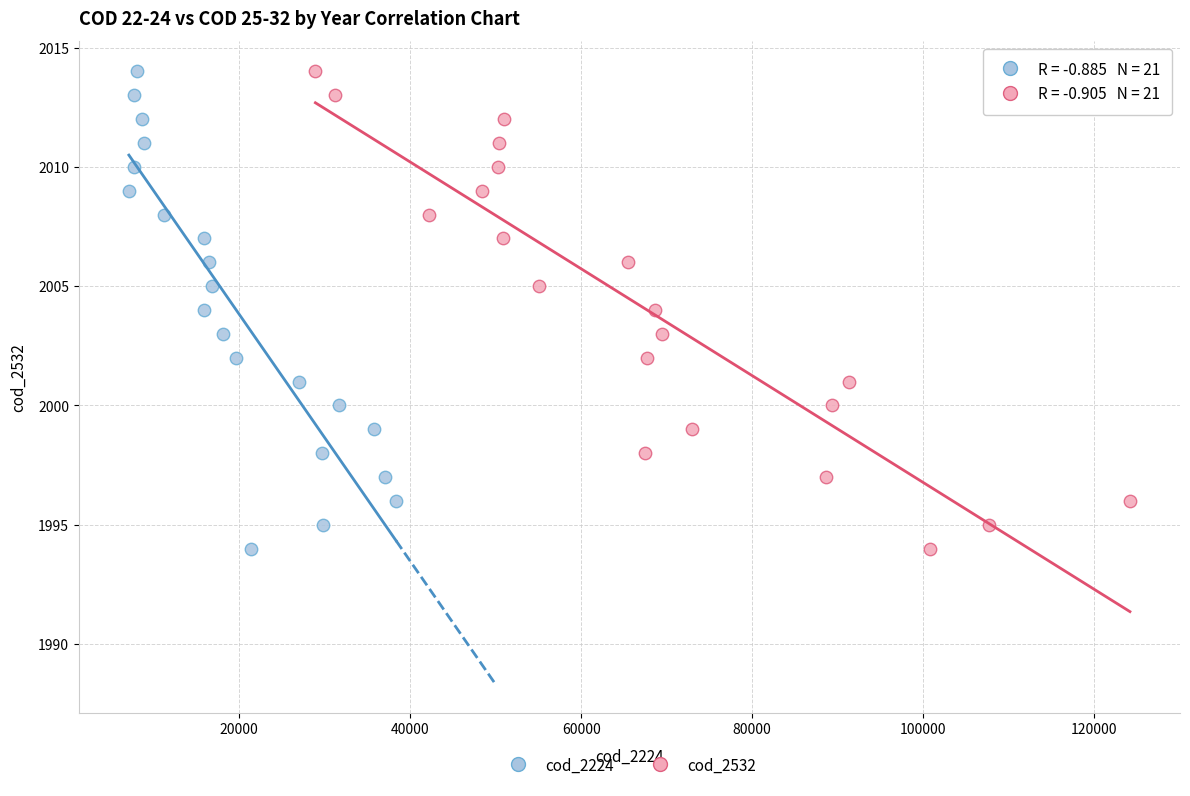

What are all the series names shown in the legend?

cod_2224, cod_2532